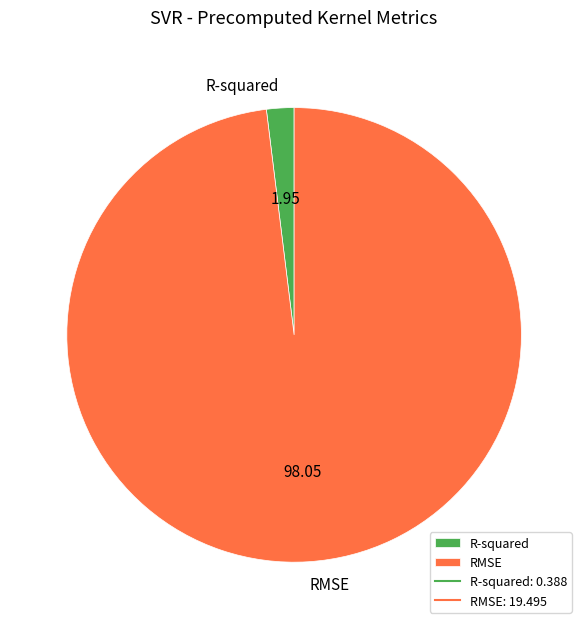

Which category accounts for the majority?

RMSE